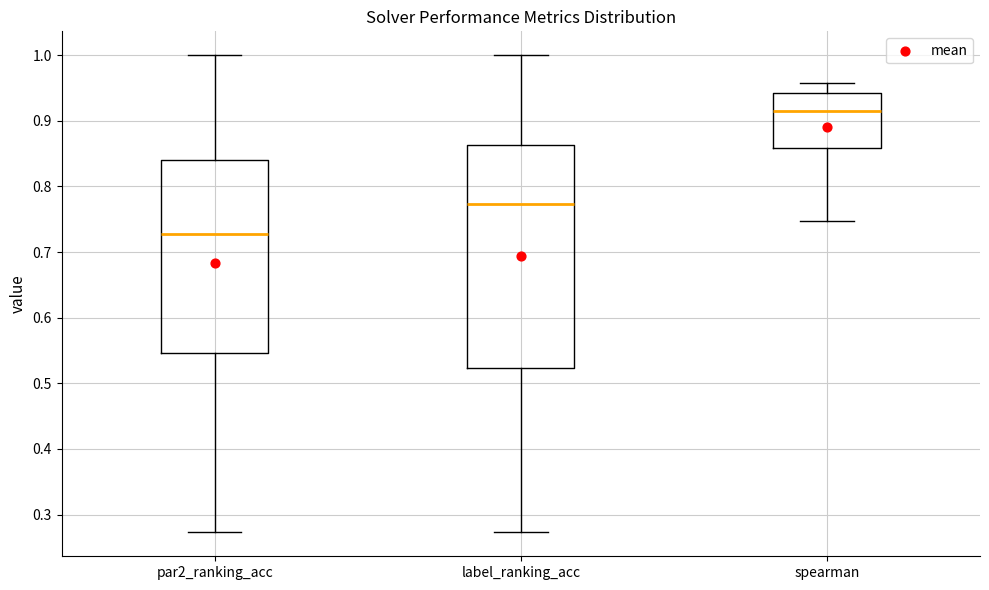

Reading left to right, read every box against the y-axis: the position of its median line, the range the box covers, and the ends of its whiskers. The values are not printed on the chart, so give them approximately, as read against the axis.

par2_ranking_acc: median 0.73, box 0.55 to 0.84, whiskers 0.27 to 1.00
label_ranking_acc: median 0.77, box 0.52 to 0.86, whiskers 0.27 to 1.00
spearman: median 0.92, box 0.86 to 0.94, whiskers 0.75 to 0.96